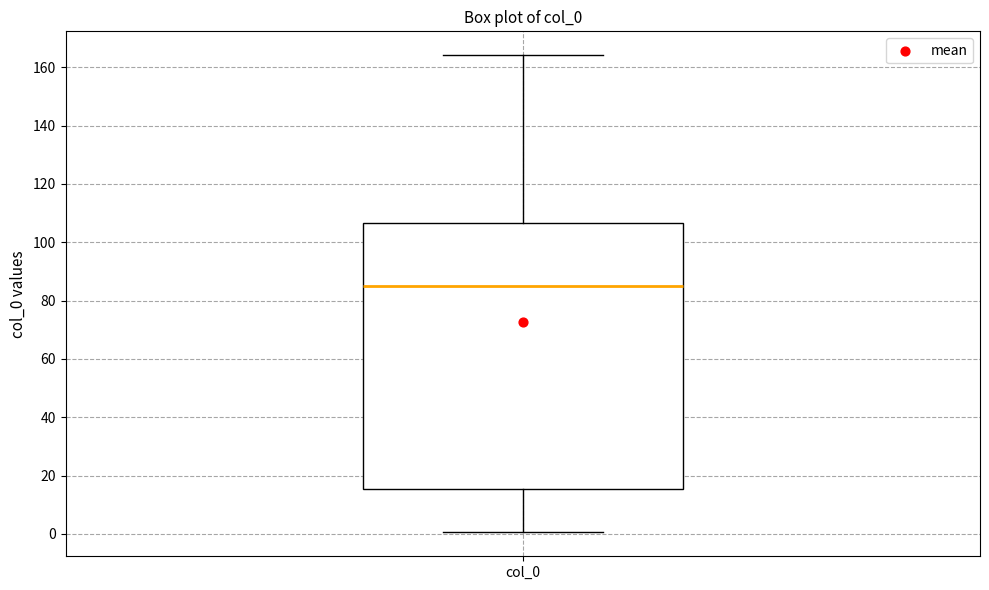

Where is the lower edge of the box for col_0 on the y-axis? The values are not printed on the chart, so give them approximately, as read against the axis.

16